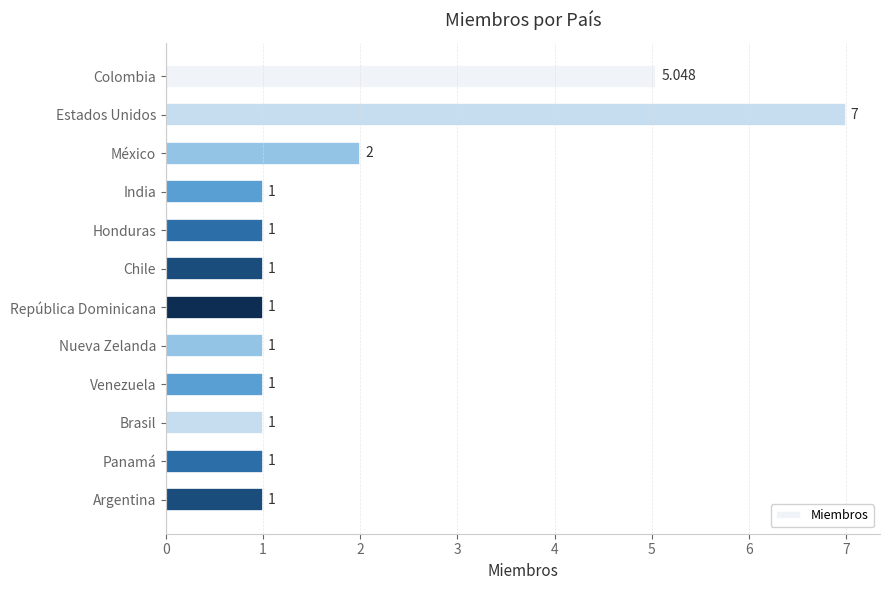

At which label is the value closest to 4?

Colombia